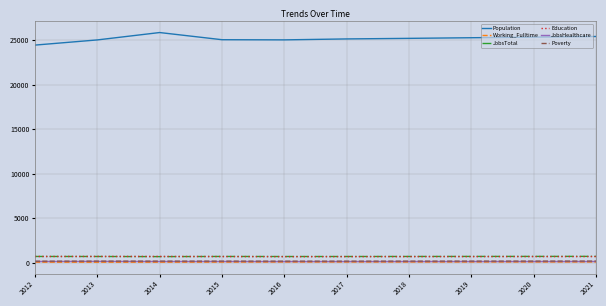

In Population, how many points are higher than both neighbors (excluding endpoints)?

1